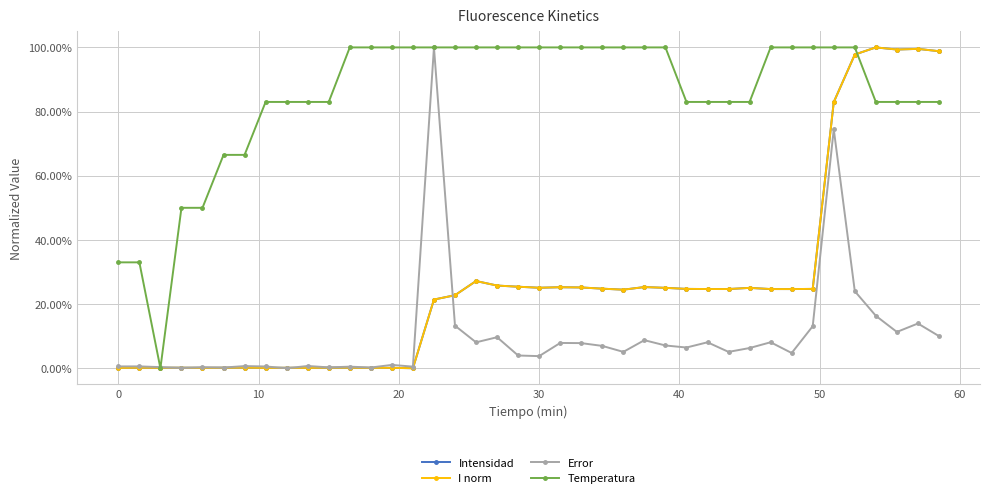

True or false: Error and Temperatura cross at least once.

True